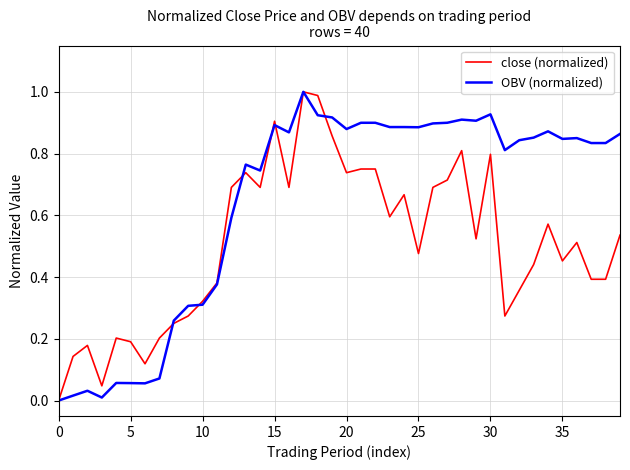

After their last crossing, which series has the higher values: close (normalized) or OBV (normalized)?

OBV (normalized)